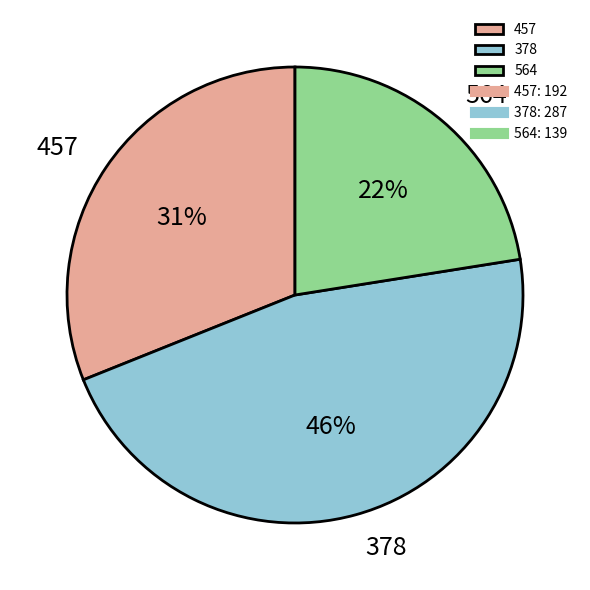

Which slice is the smallest?

564